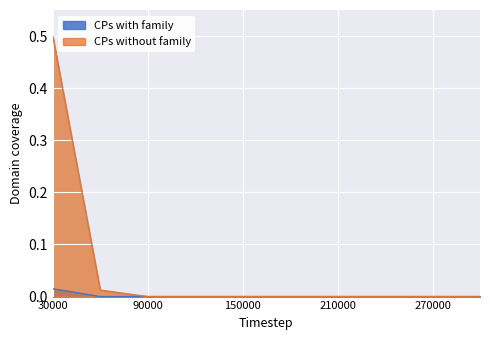

The value of CPs with family at 270000 is -0.0. True or false?

False